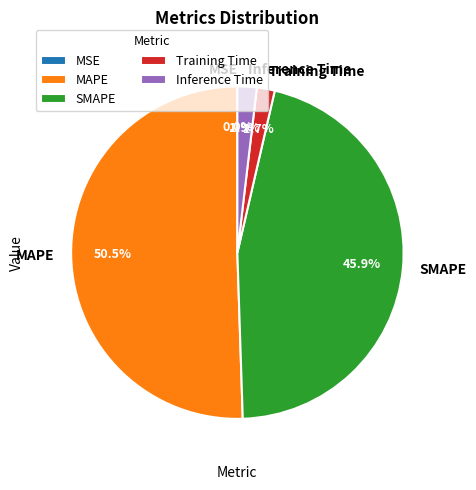

Which has a higher value, Training Time or MAPE?

MAPE